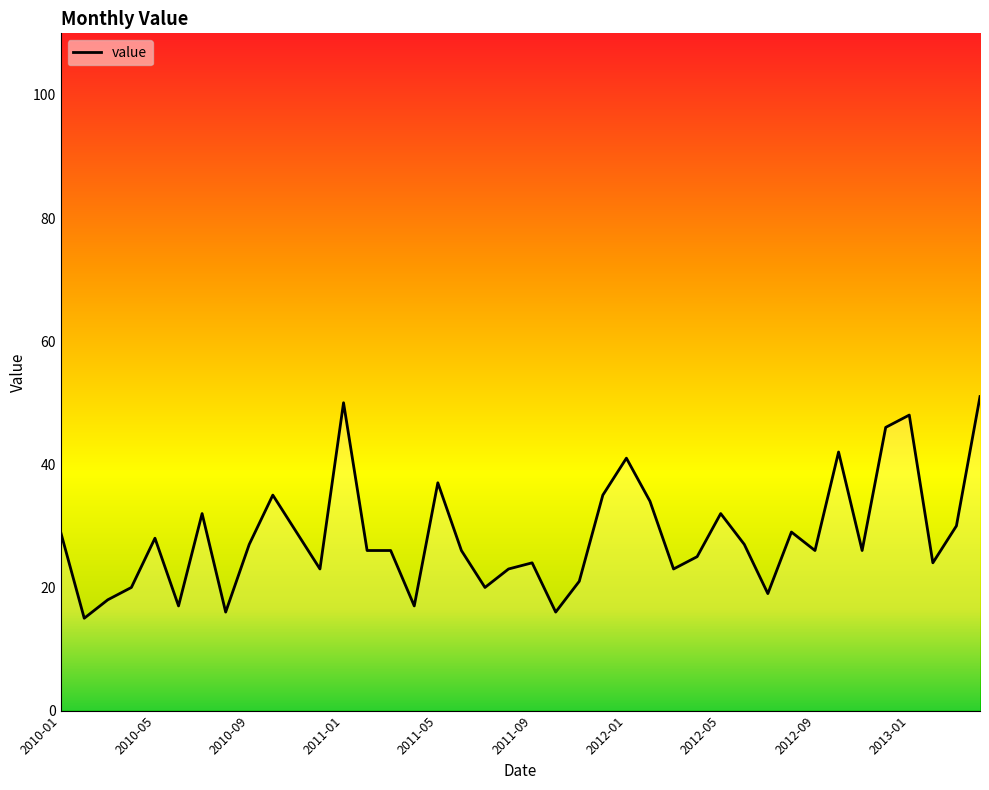

The chart shows a value of 65 at 2012-01. True or false?

False